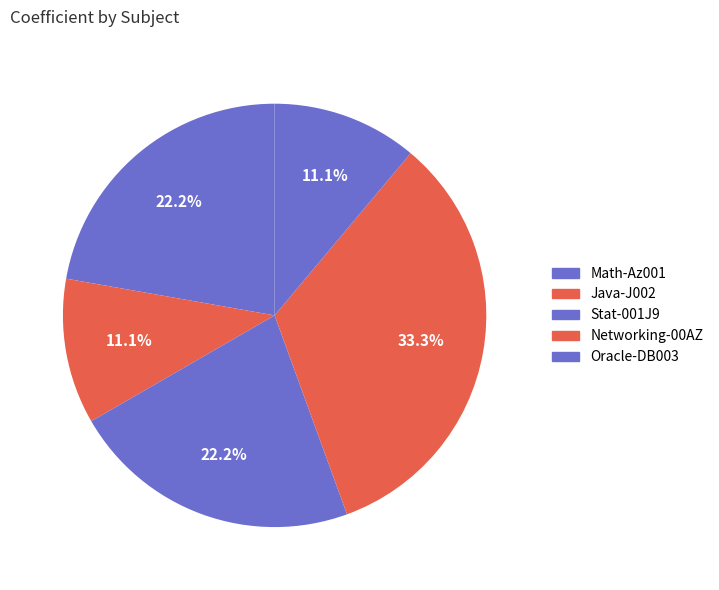

To the nearest percent, what is the difference between the largest and smallest slice percentages?

22%